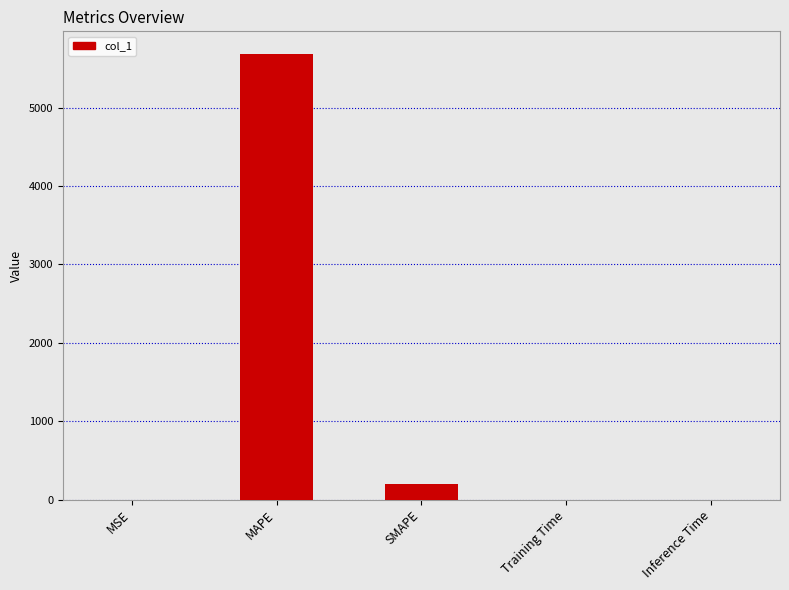

Where is the data nearest to the value 2844?

SMAPE